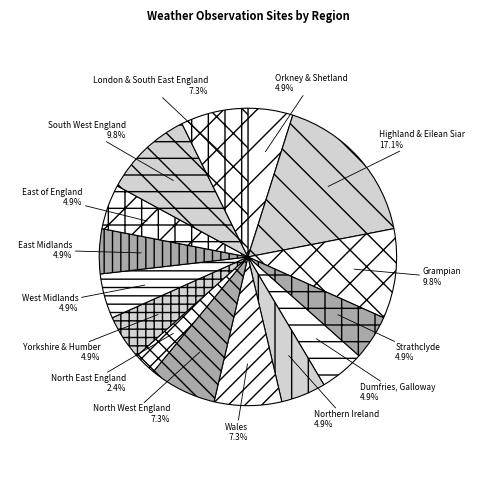

To the nearest percent, what percentage of the pie is Orkney & Shetland?

5%